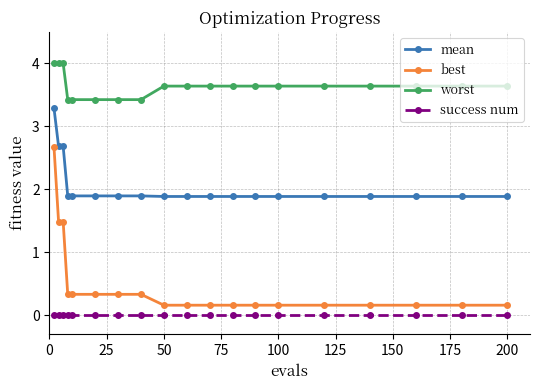

At how many categories does at least one series exceed 3?

19